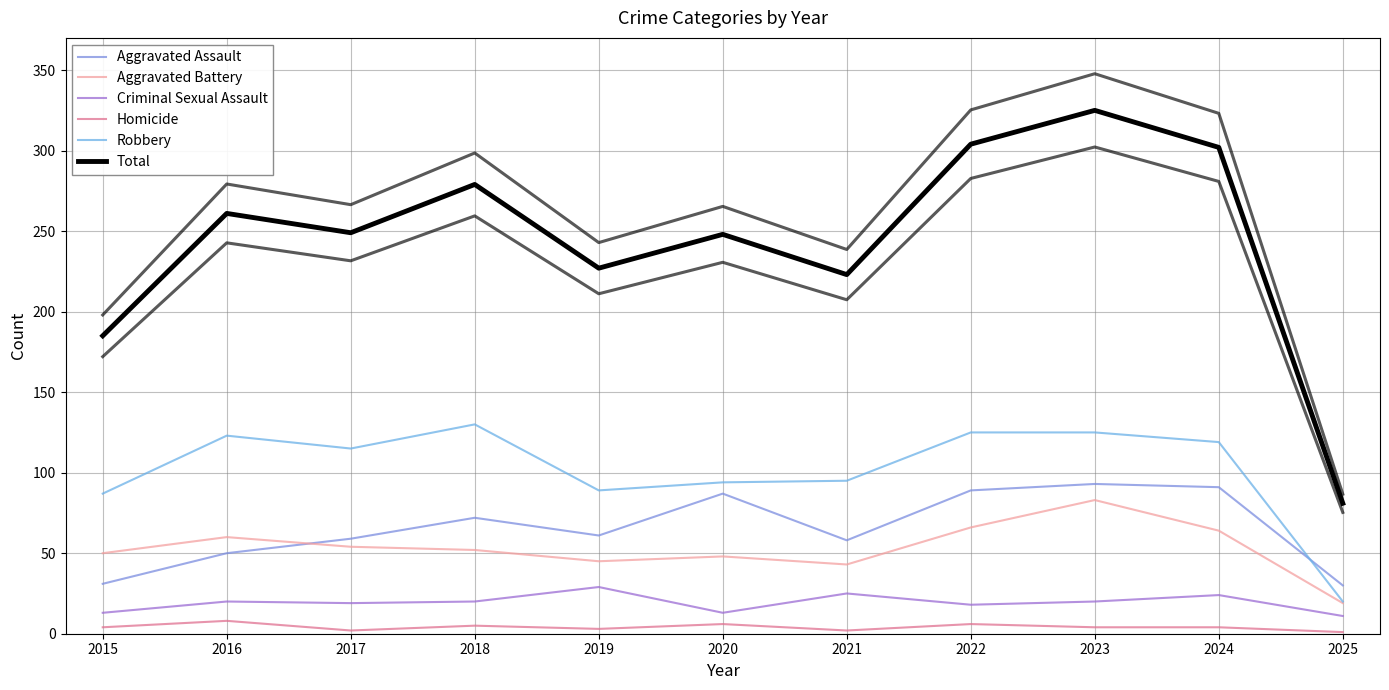

The Homicide series shows 3 at 2021. True or false?

False